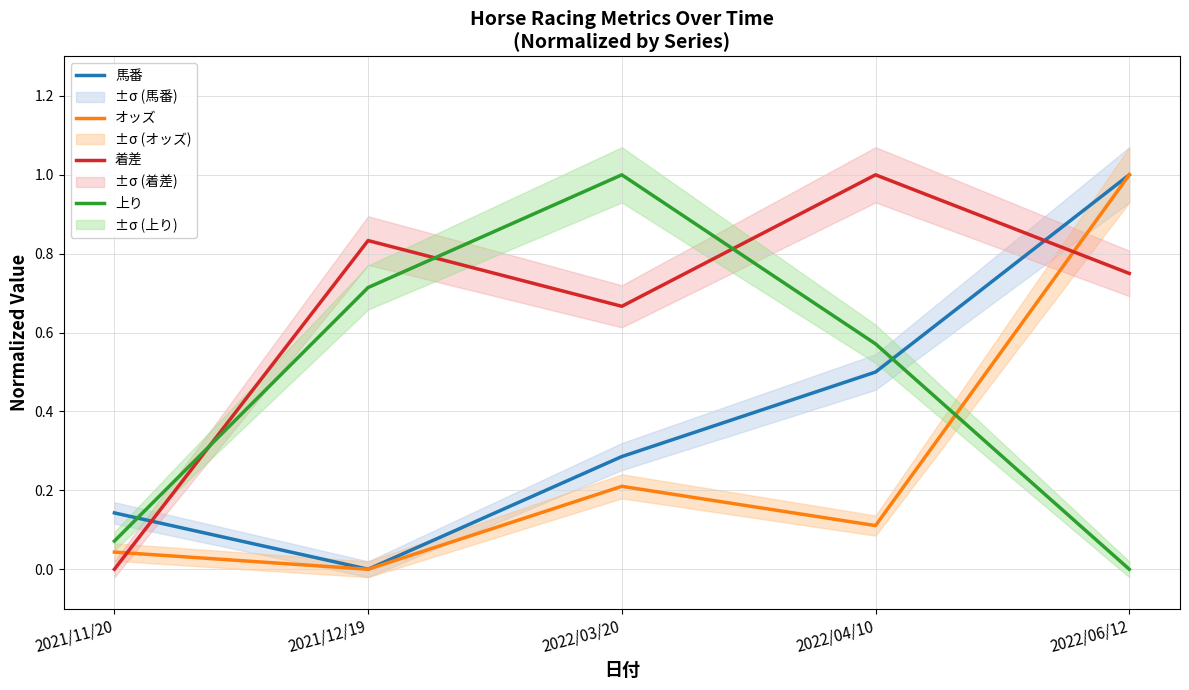

How many 馬番 values are between 0 and 1?

5